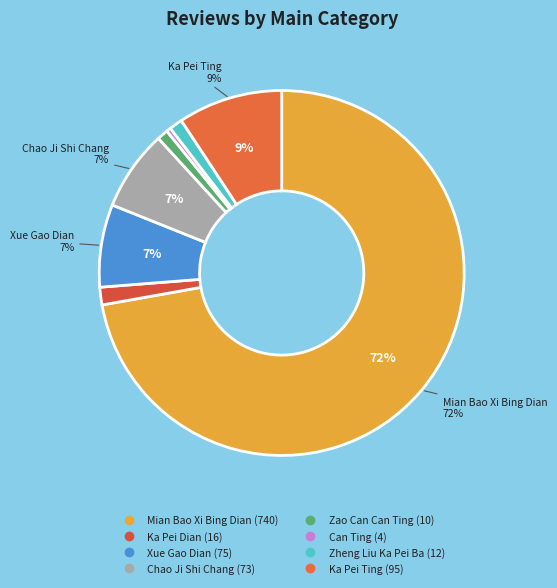

How many slices are in this pie chart?

8